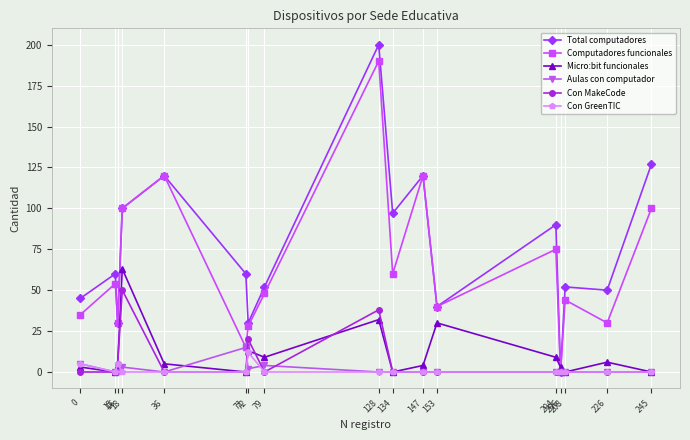

How many categories are shown in the chart?

17